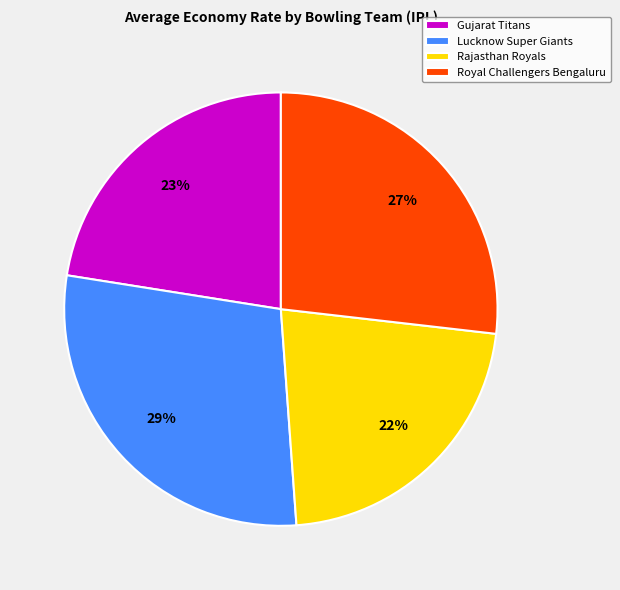

Which category has the biggest portion of the pie?

Lucknow Super Giants